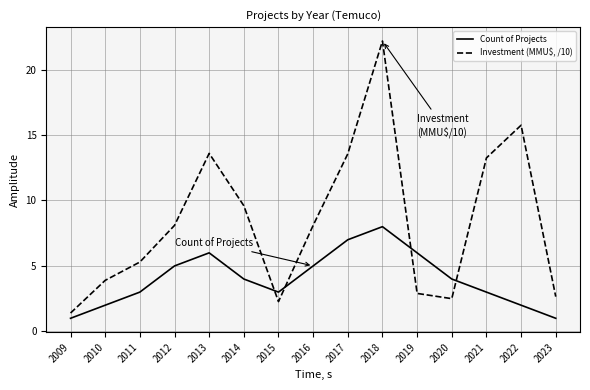

The value of Investment (MMU$, /10) at 2016 is 12.4. True or false?

False